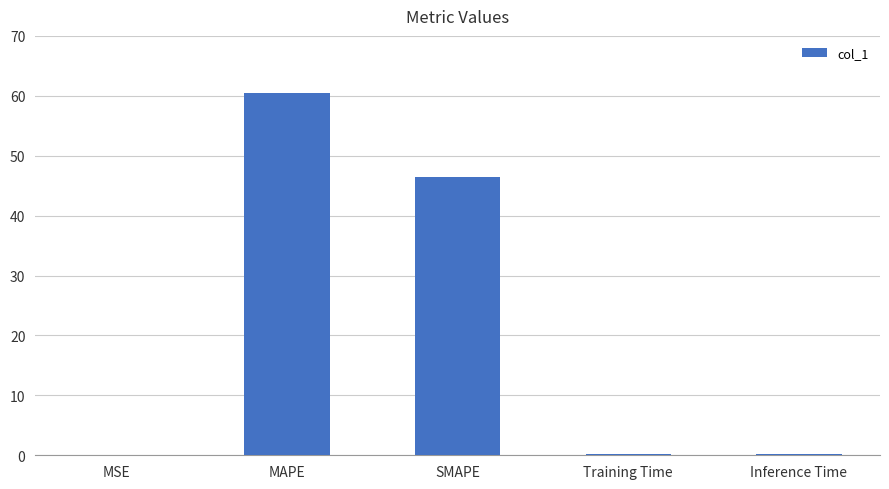

What is the greatest value displayed?

60.5